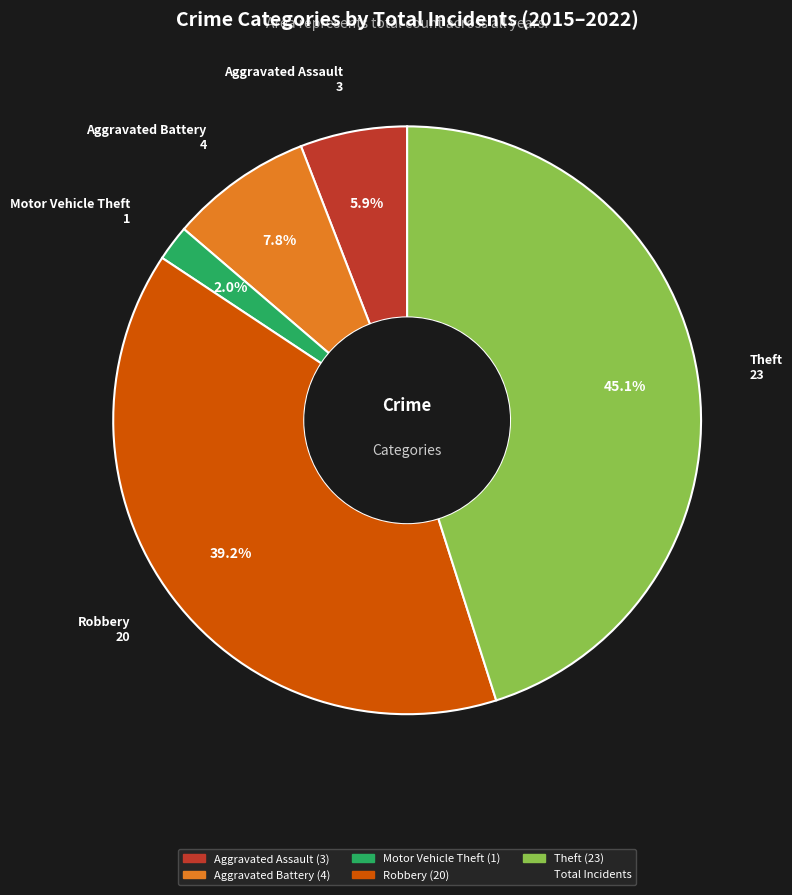

Is there any slice that represents more than half of the pie?

No